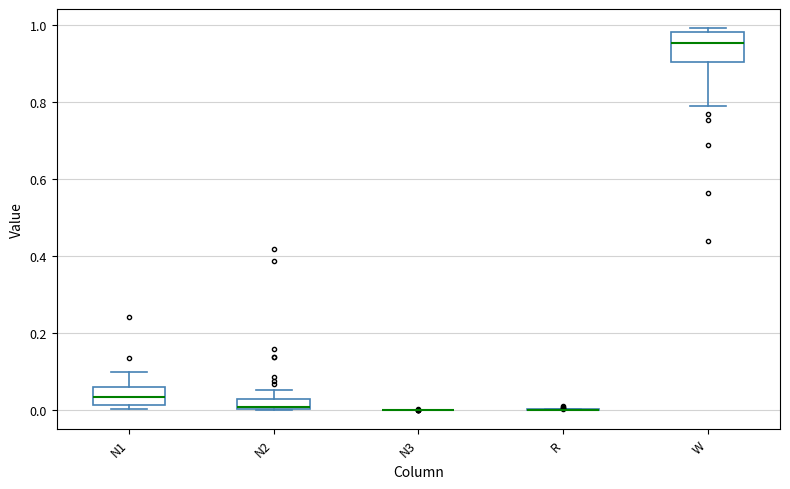

Where does the upper whisker of the box for N2 end on the y-axis? The values are not printed on the chart, so give them approximately, as read against the axis.

0.06